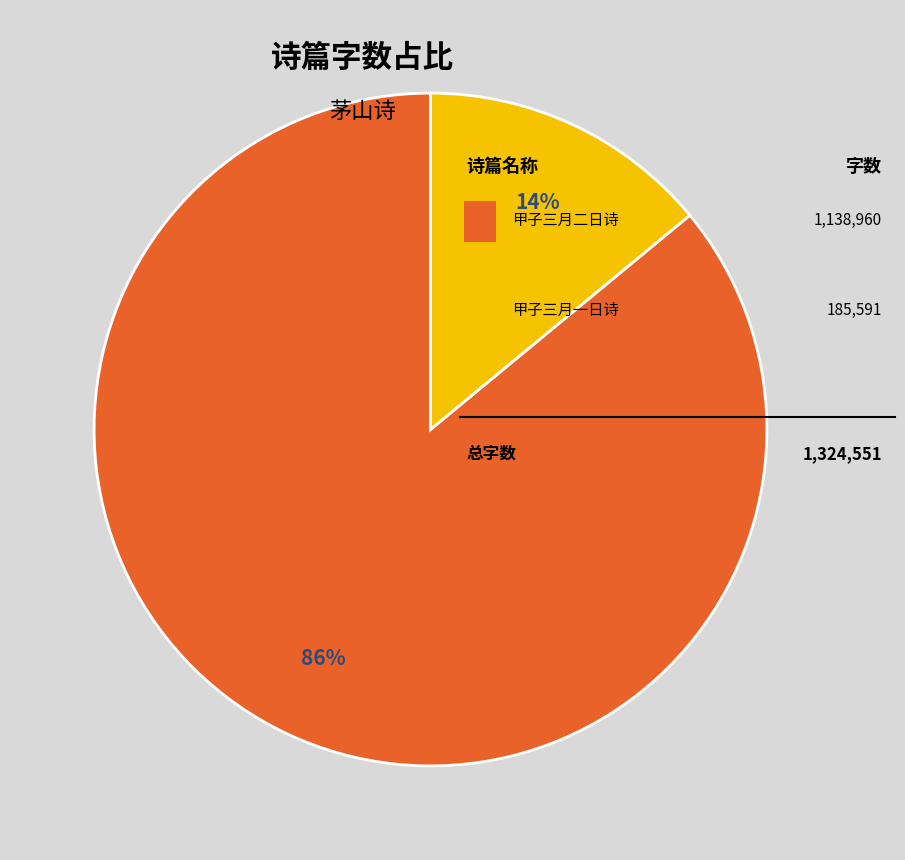

How many segments does this pie chart have?

2